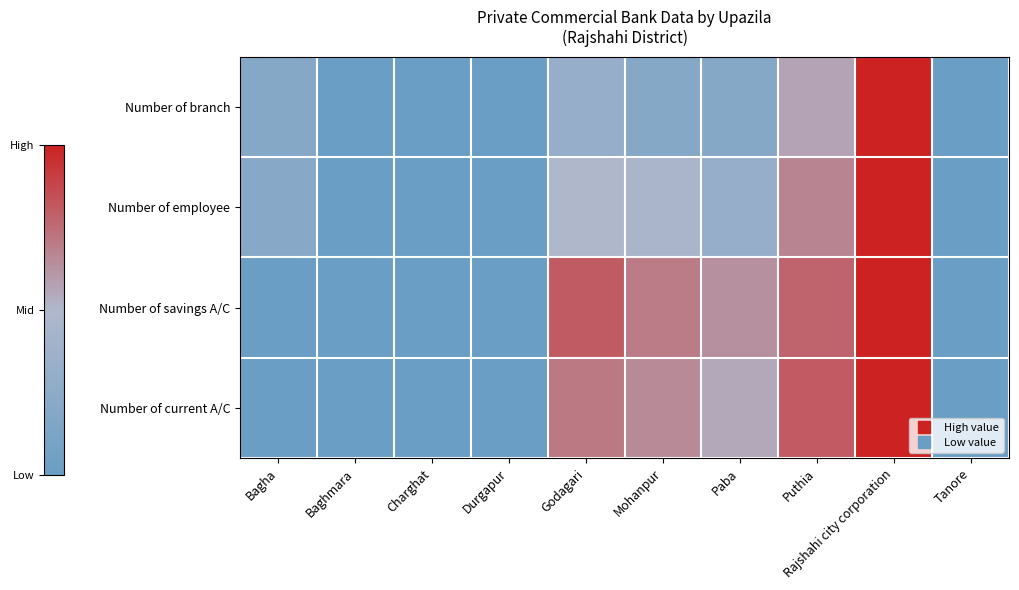

Which has a higher value, Baghmara or Godagari?

Godagari